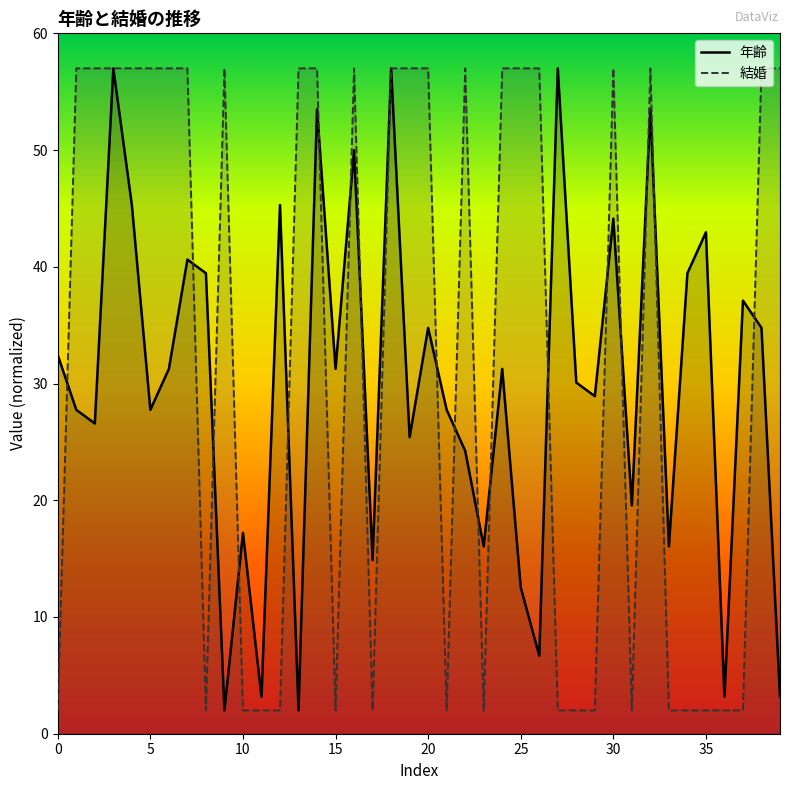

What is the difference between the maximum and minimum values in the 年齢 series?

55.0